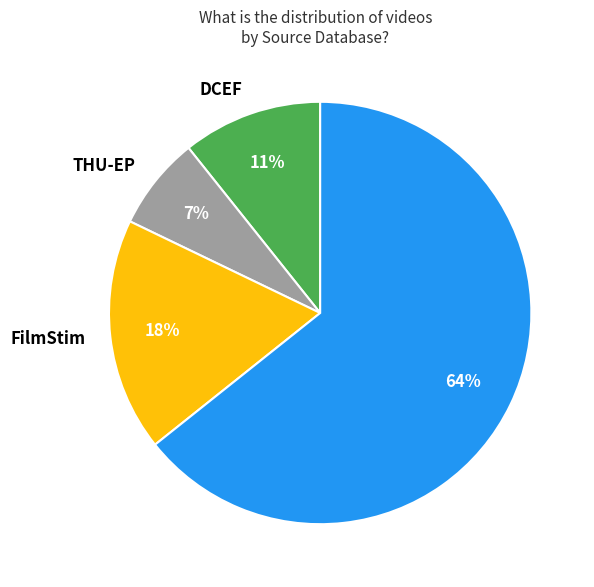

Between THU-EP and FilmStim, which is larger?

FilmStim